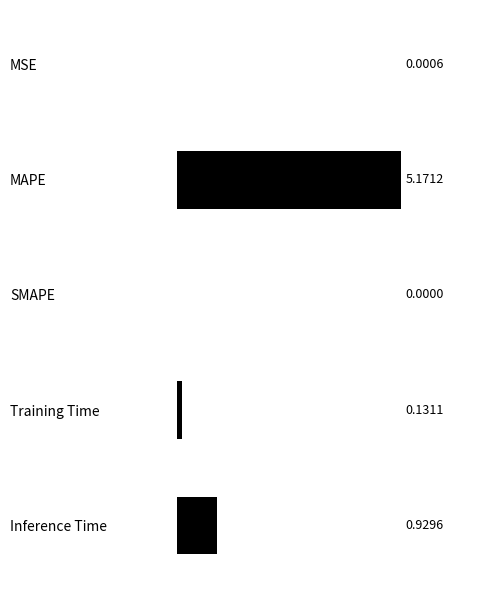

Which category has the highest value across all series?

MAPE